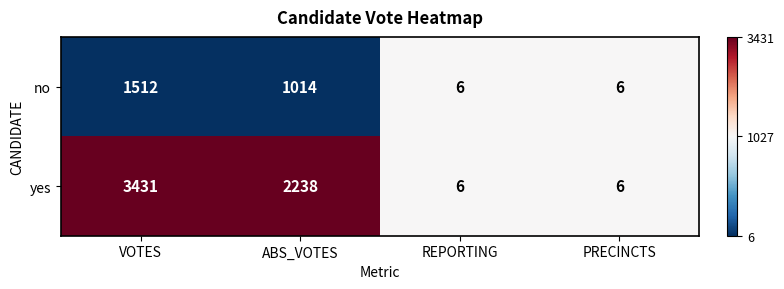

How many values in the yes series are below 2238?

2